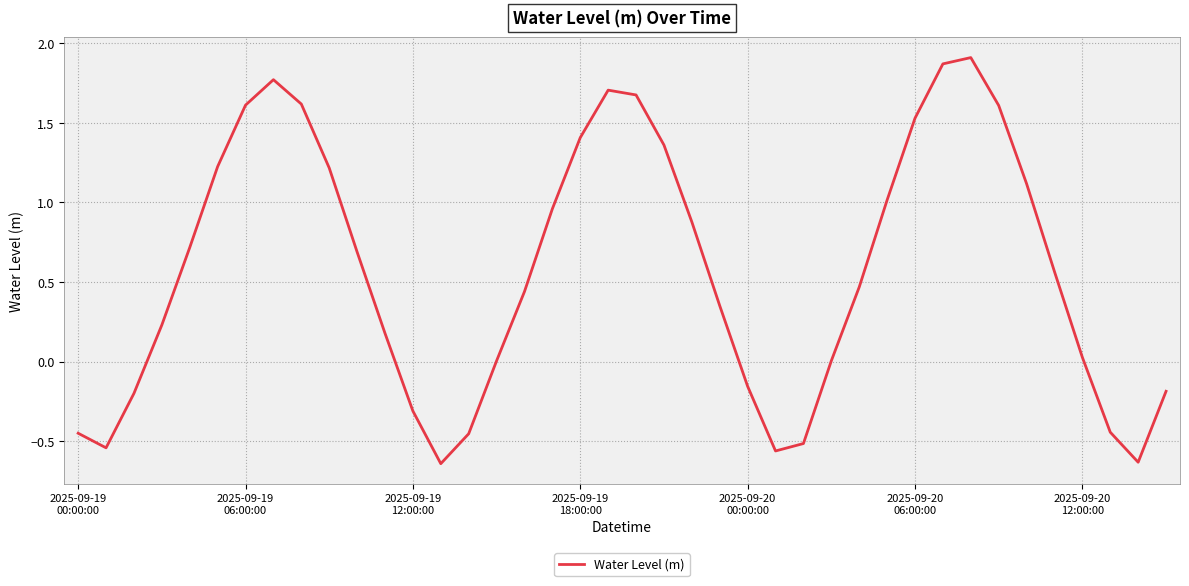

What is the difference between the maximum and minimum values?

2.6